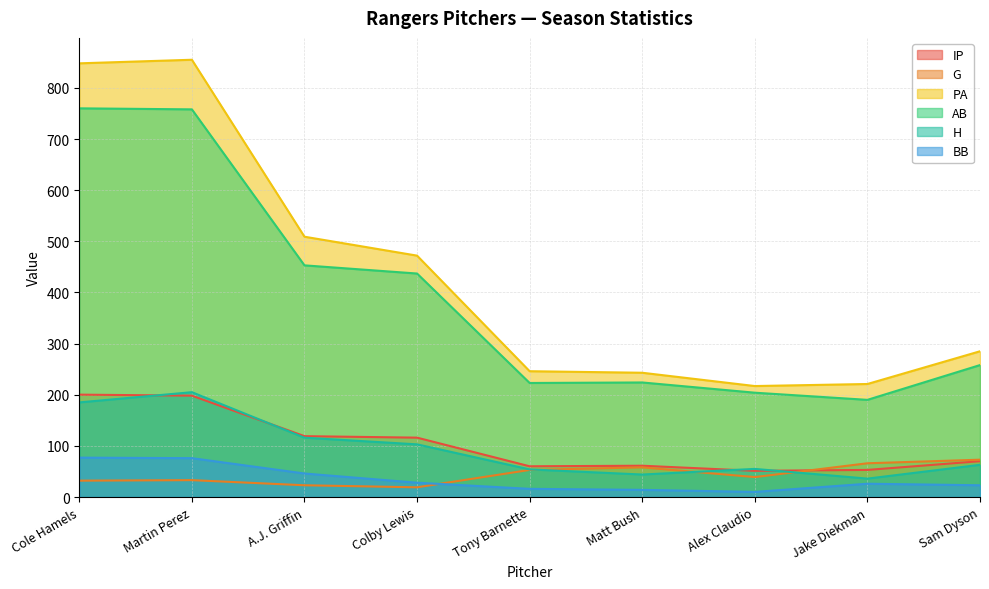

Which category has the lowest value in the AB series?

Jake Diekman